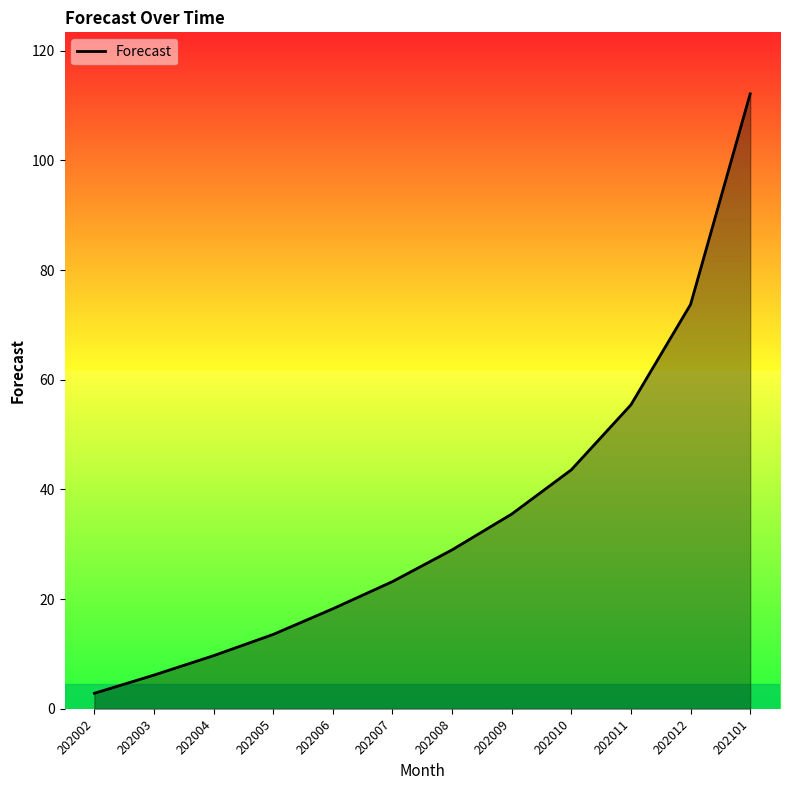

What is the change in value from 202010 to 202101?

+68.6